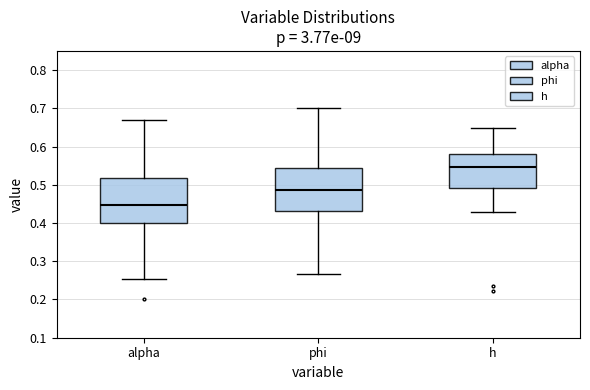

Which box's median line is the highest?

h